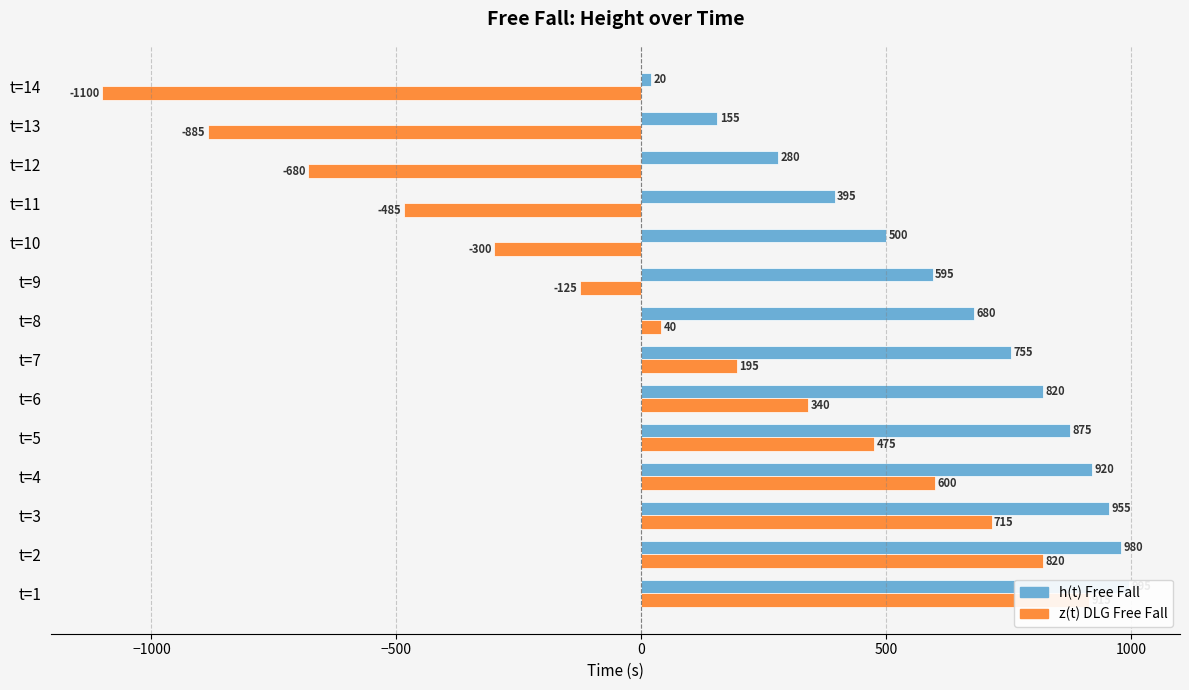

Which series has the largest total across all categories?

h(t) Free Fall